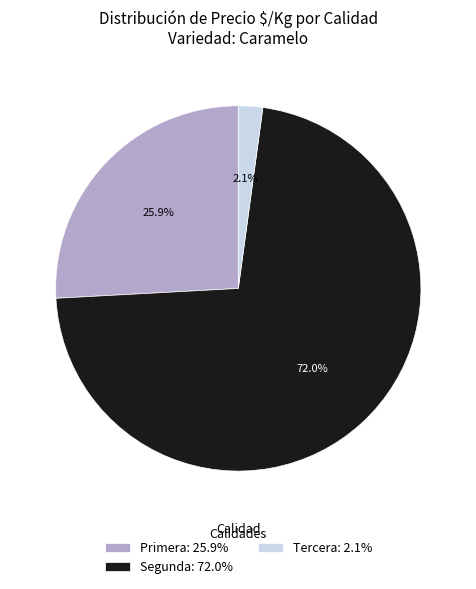

What is the majority slice?

Segunda: 72.0%